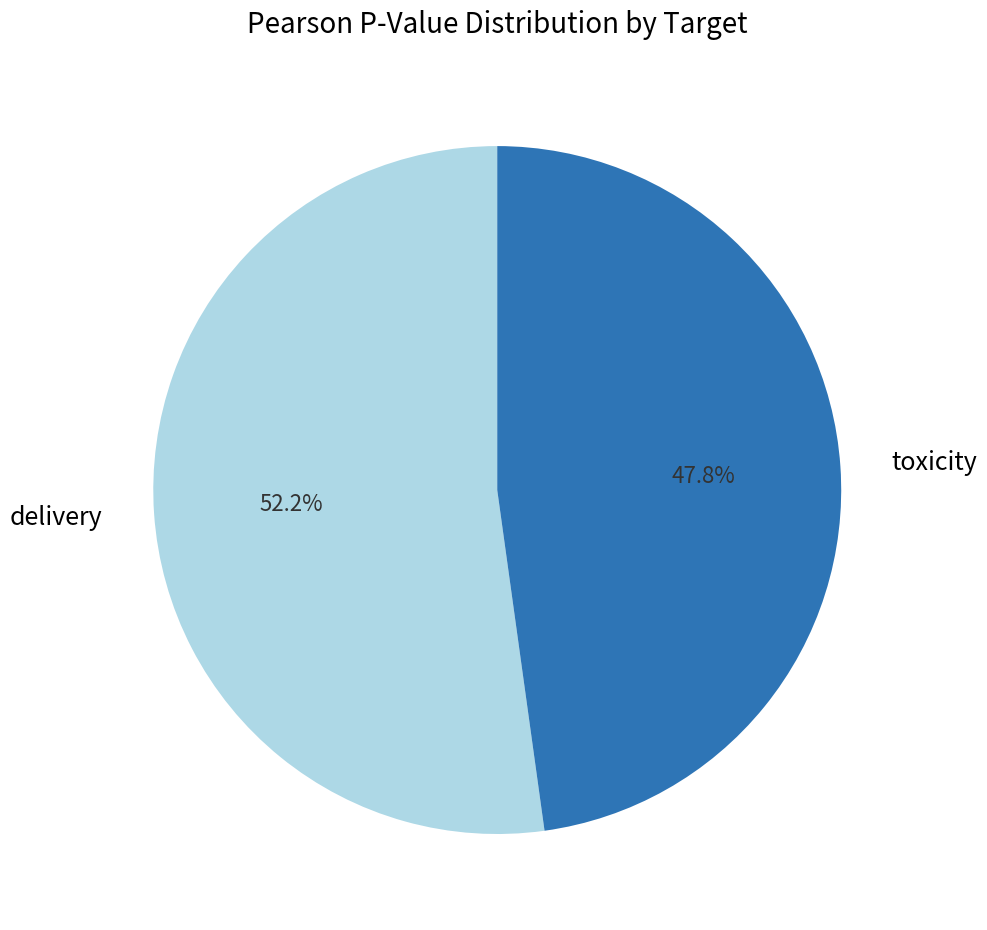

Rank the categories by value from lowest to highest.

toxicity, delivery